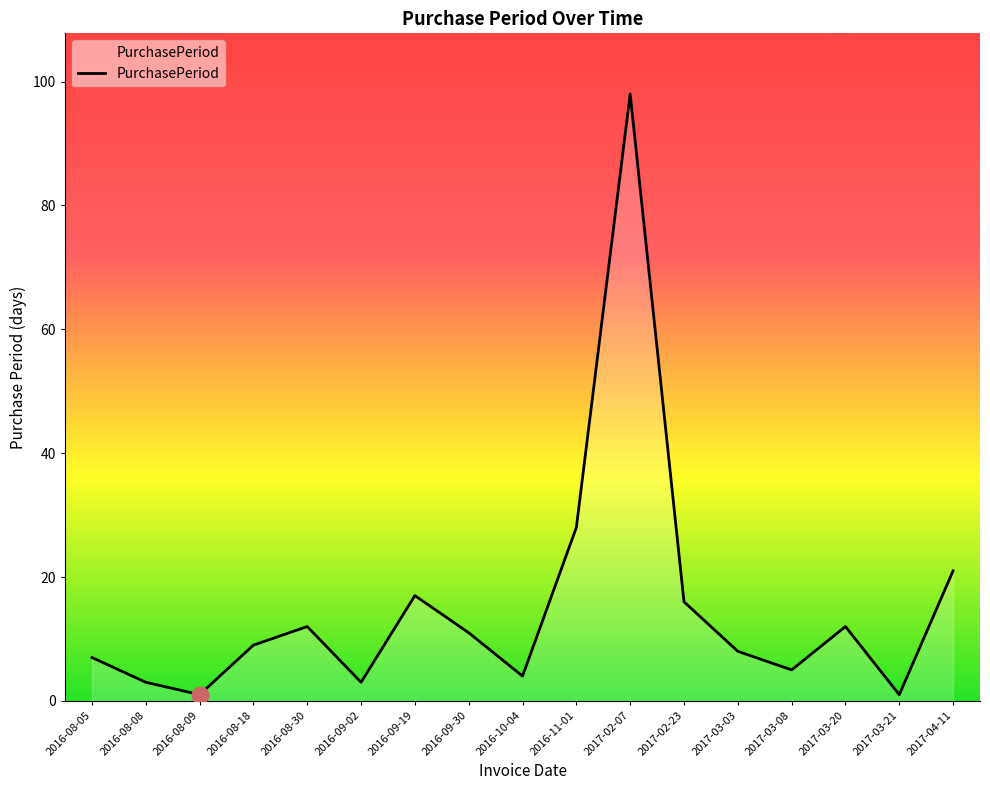

What is the change in value from 2016-08-05 to 2017-03-20?

+5